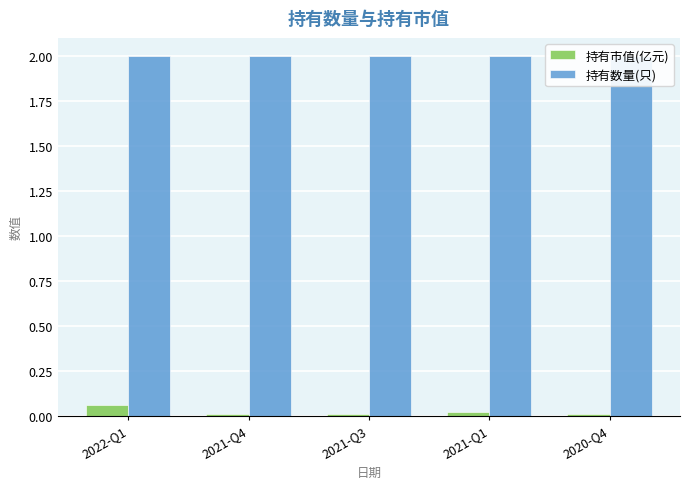

The 持有数量(只) series shows 3.2 at 2021-Q3. True or false?

False